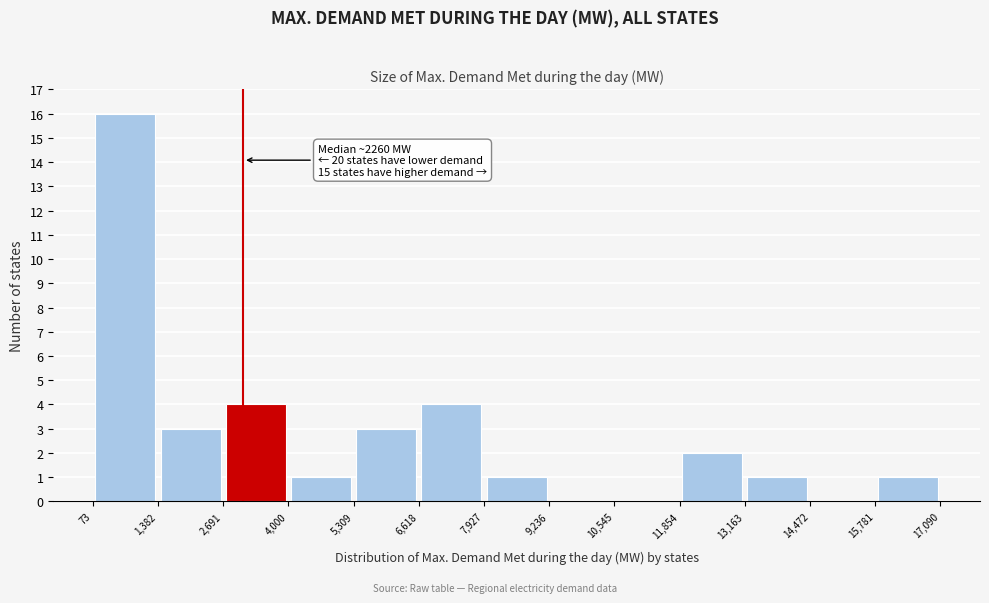

Which range on the x-axis has the tallest bar?

73 to 1,382